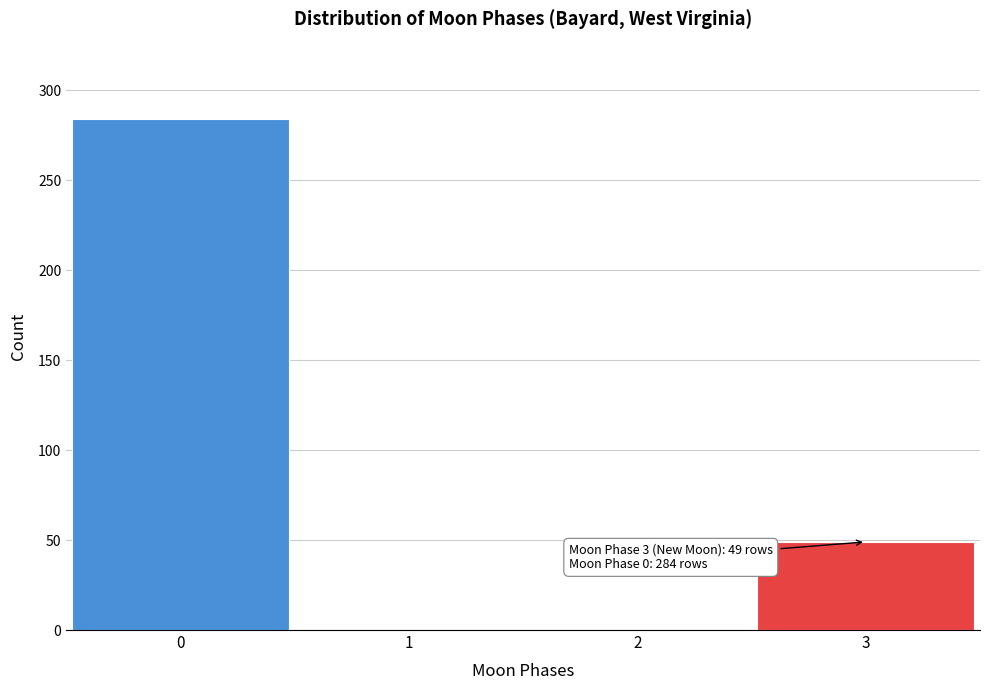

Reading right to left, what are all the values shown in this chart?

3=49	2=0	1=0	0=284